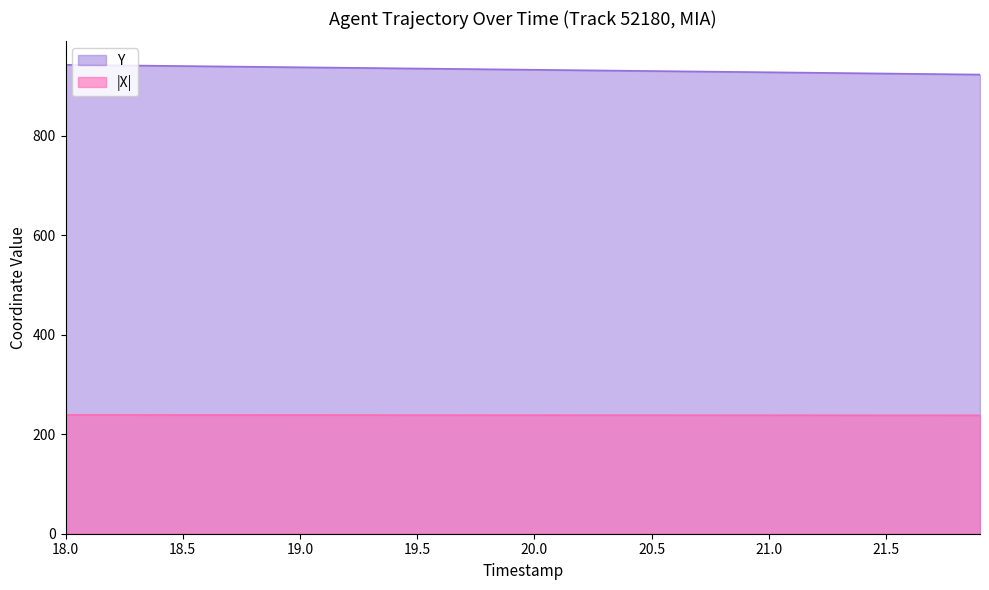

Does the chart have visible grid lines?

No